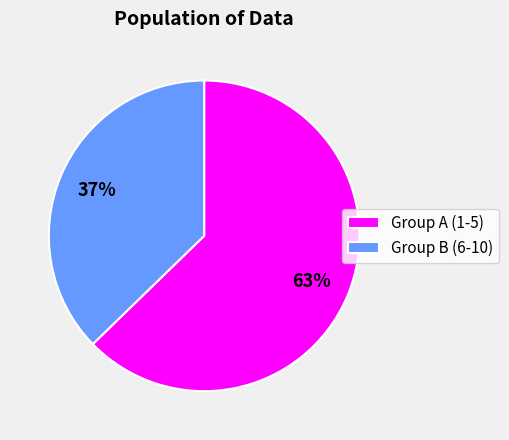

The Group A (1-5) slice represents 73% of the pie. True or false?

False